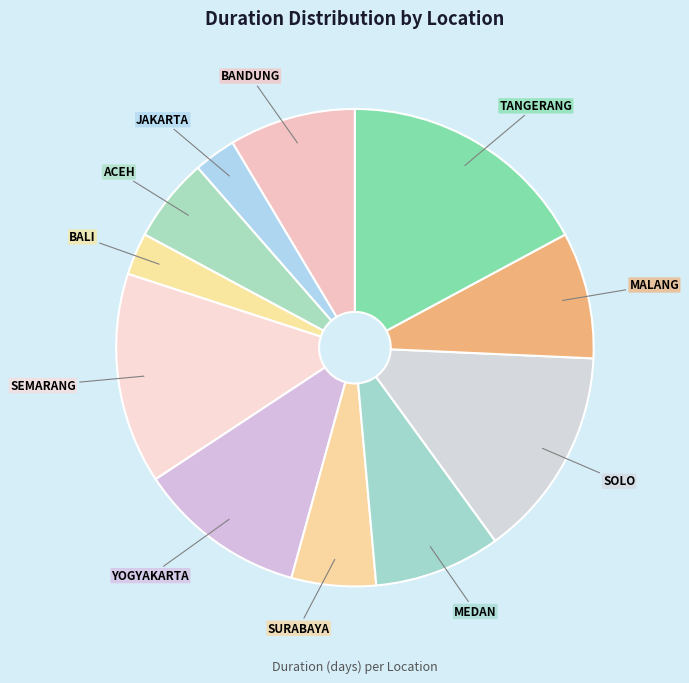

Is it true that TANGERANG is 9% of the pie?

False